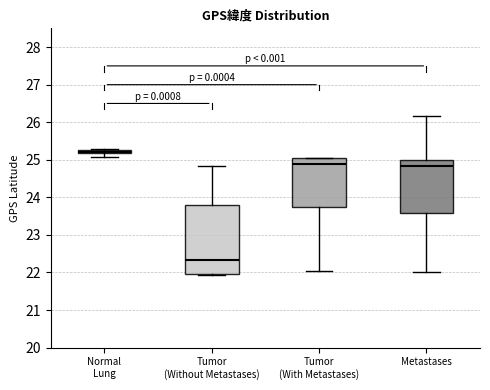

Where is the upper edge of the box for Tumor (Without Metastases) on the y-axis? The values are not printed on the chart, so give them approximately, as read against the axis.

23.8